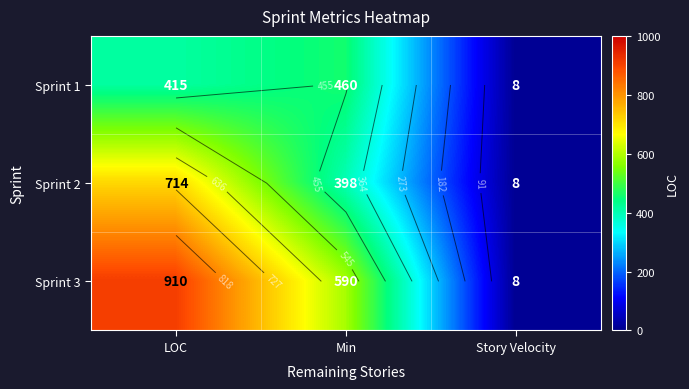

How many values in the Sprint 1 series are below 415?

1